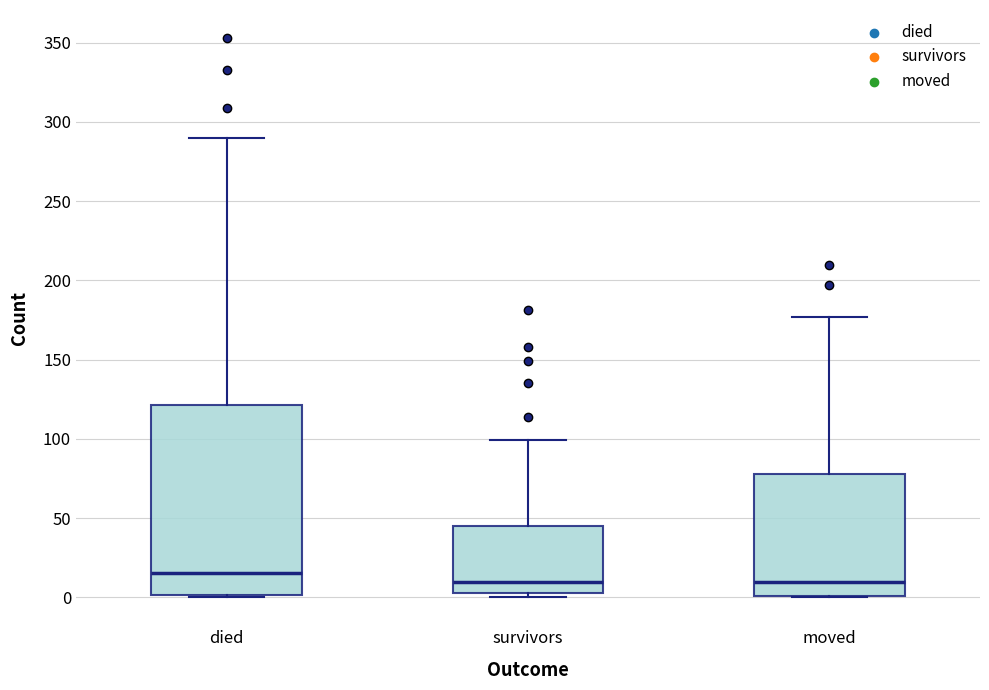

Which box's median line is the highest?

died